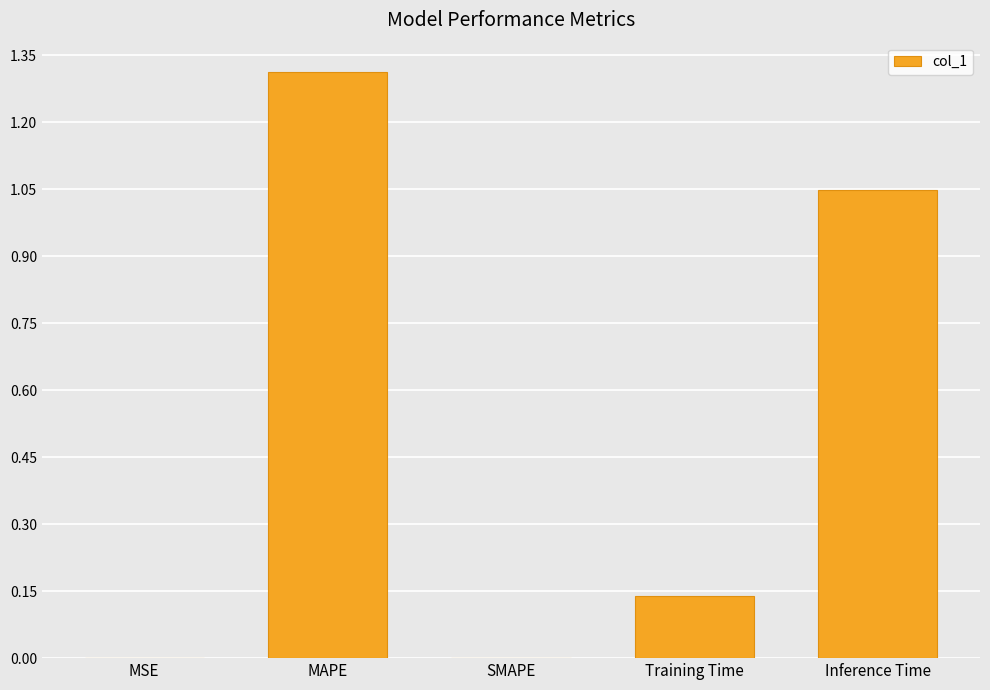

Count the number of categories in the chart.

5